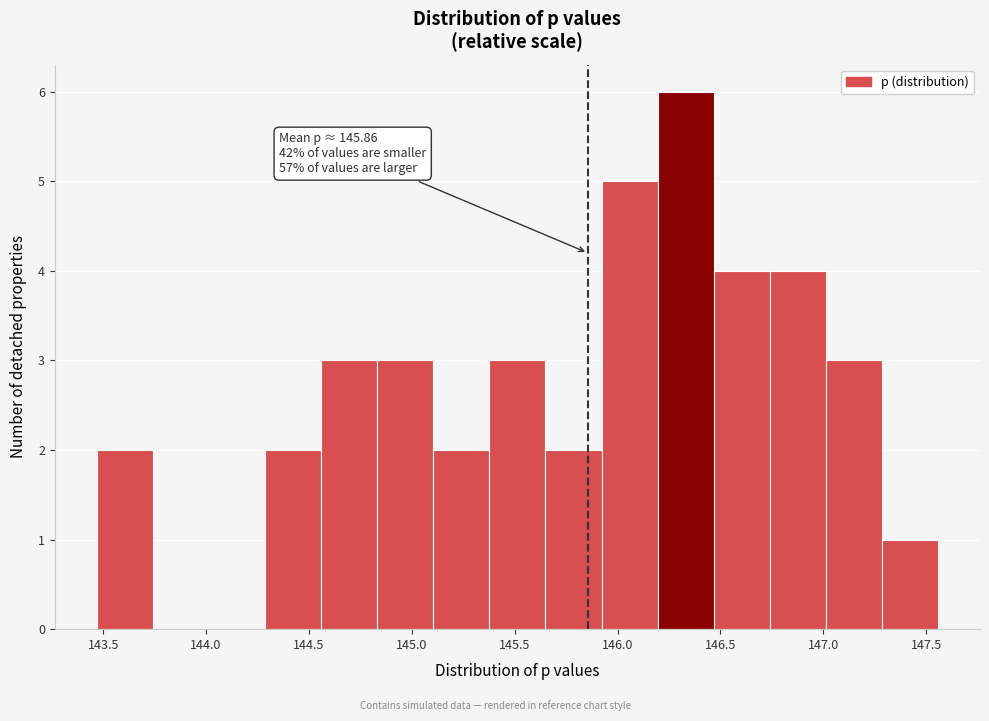

Which range on the x-axis has the tallest bar?

146.20 to 146.45